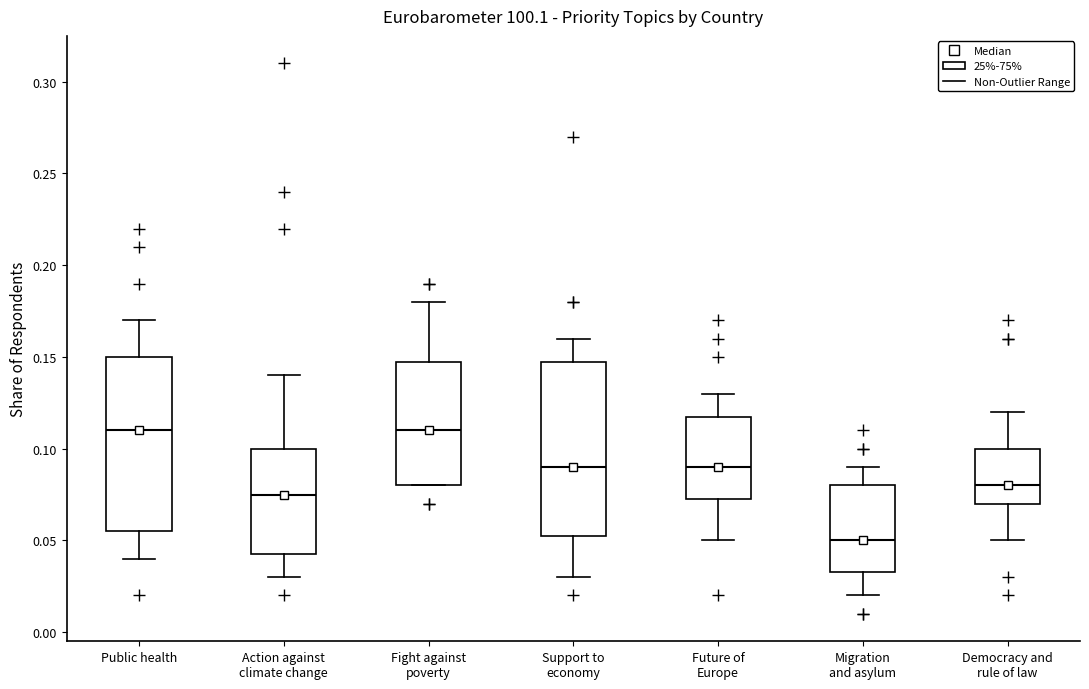

Reading left to right, transcribe this box plot: for each box, give where its median line is, the range the box spans, and where its two whiskers end, as read against the y-axis. The values are not printed on the chart, so give them approximately, as read against the axis.

Public health: median 0.110, box 0.055 to 0.150, whiskers 0.040 to 0.170
Action against climate change: median 0.075, box 0.045 to 0.100, whiskers 0.030 to 0.140
Fight against poverty: median 0.110, box 0.080 to 0.150, whiskers 0.080 to 0.180
Support to economy: median 0.090, box 0.055 to 0.150, whiskers 0.030 to 0.160
Future of Europe: median 0.090, box 0.075 to 0.120, whiskers 0.050 to 0.130
Migration and asylum: median 0.050, box 0.035 to 0.080, whiskers 0.020 to 0.090
Democracy and rule of law: median 0.080, box 0.070 to 0.100, whiskers 0.050 to 0.120